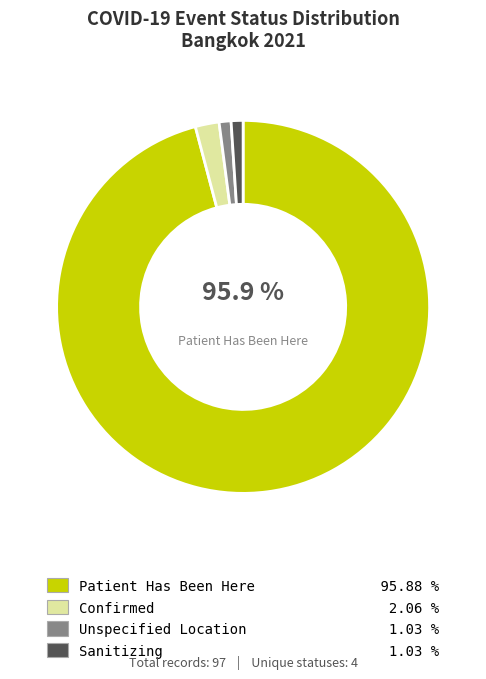

Is there a majority slice in this chart?

Yes